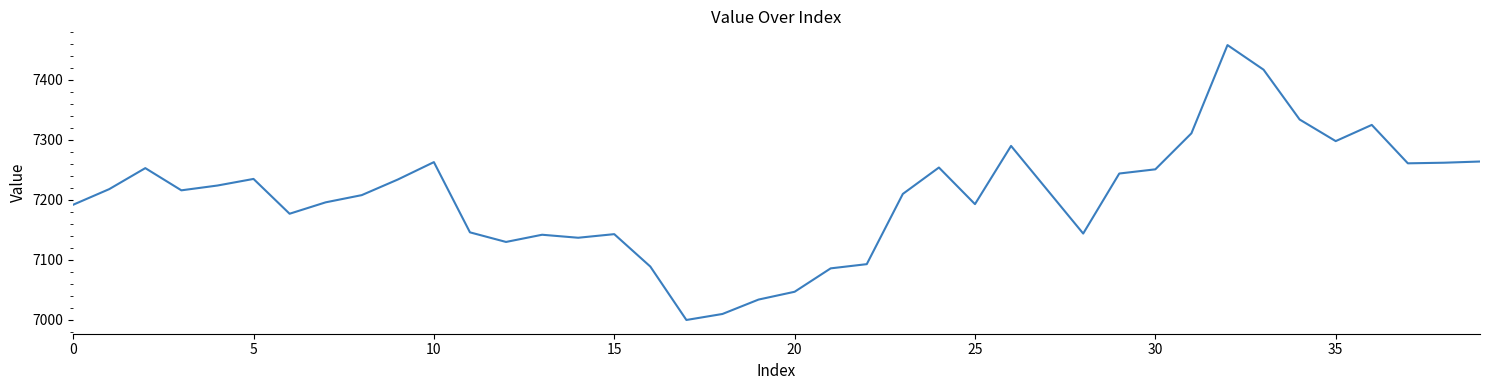

What is the maximum value shown in the chart?

7458